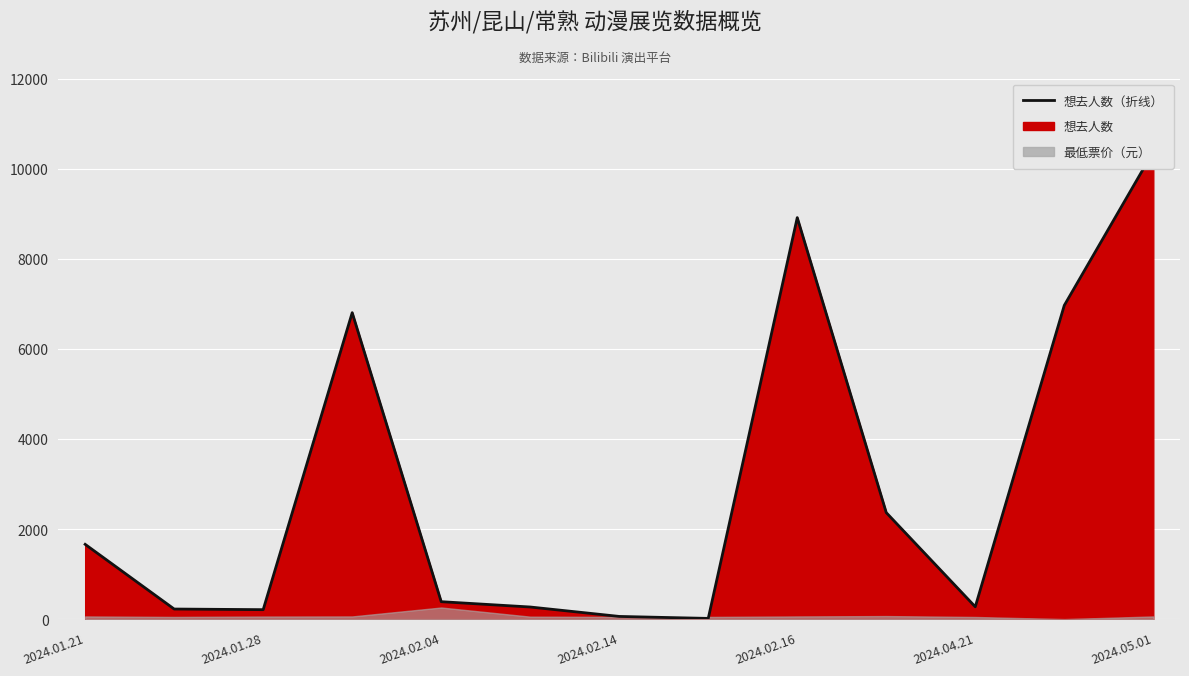

What is the difference between the values at 11 and 10?

6690